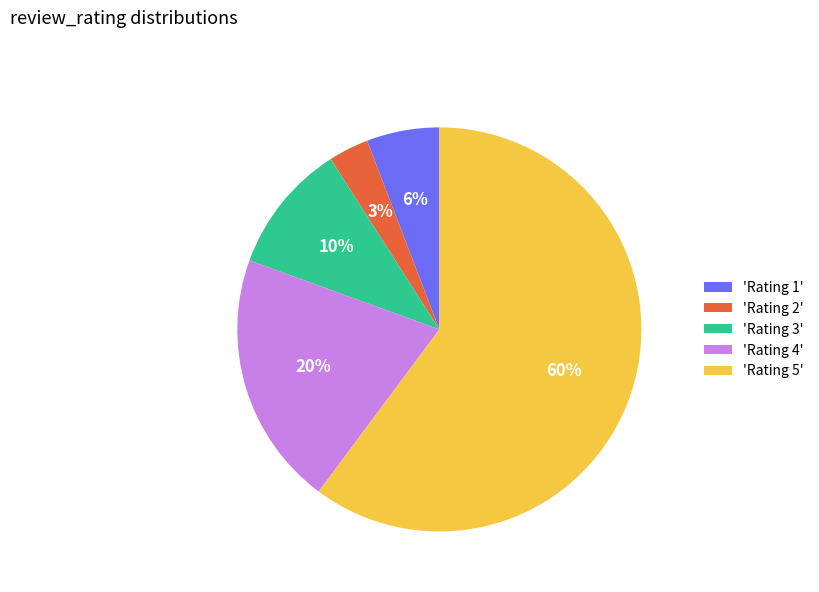

True or false: 'Rating 1' accounts for 14% of the total.

False